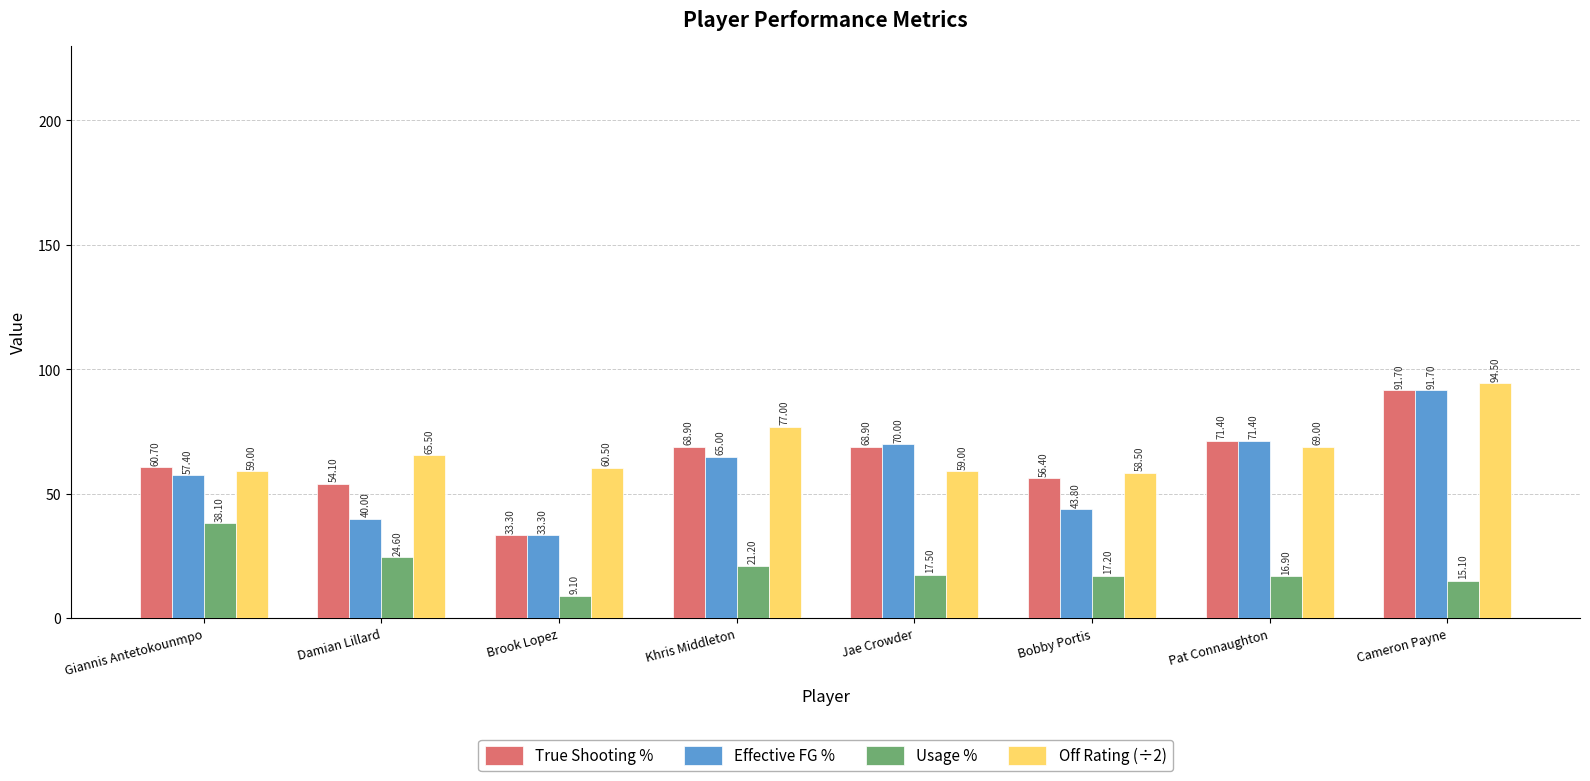

Between Damian Lillard and Jae Crowder, which series saw the biggest shift?

Effective FG %